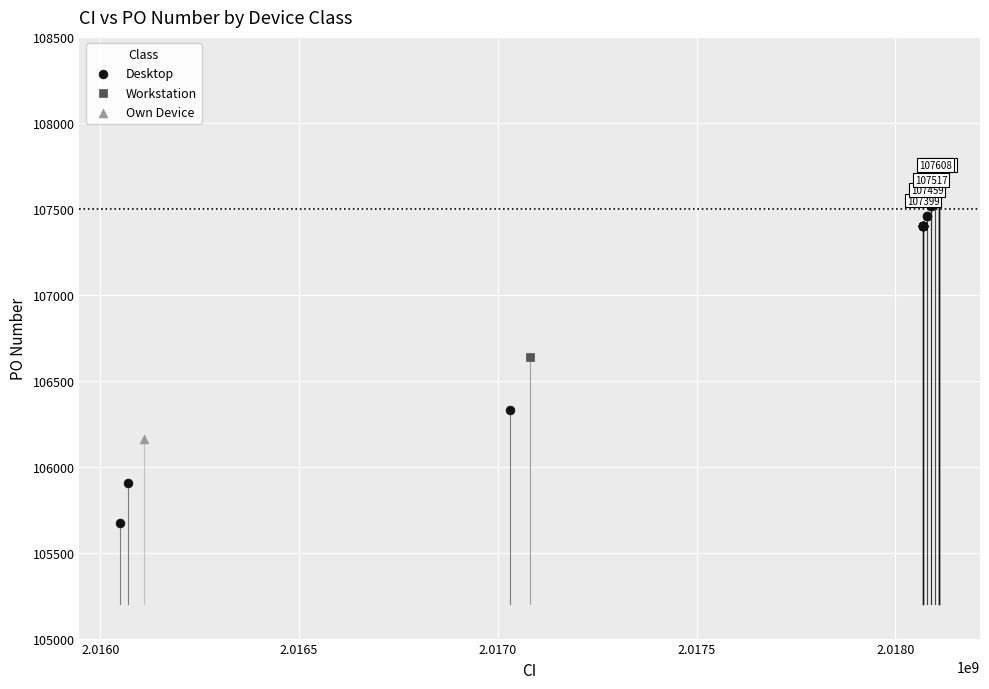

What are all the series names shown in the legend?

Desktop, Workstation, Own Device